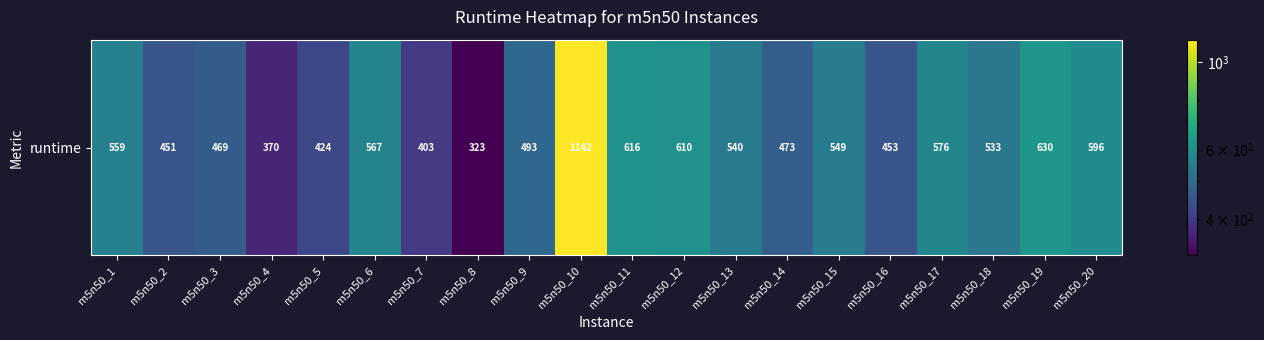

List the labels in order of value, largest first.

m5n50_10, m5n50_19, m5n50_11, m5n50_12, m5n50_20, m5n50_17, m5n50_6, m5n50_1, m5n50_15, m5n50_13, m5n50_18, m5n50_9, m5n50_14, m5n50_3, m5n50_16, m5n50_2, m5n50_5, m5n50_7, m5n50_4, m5n50_8